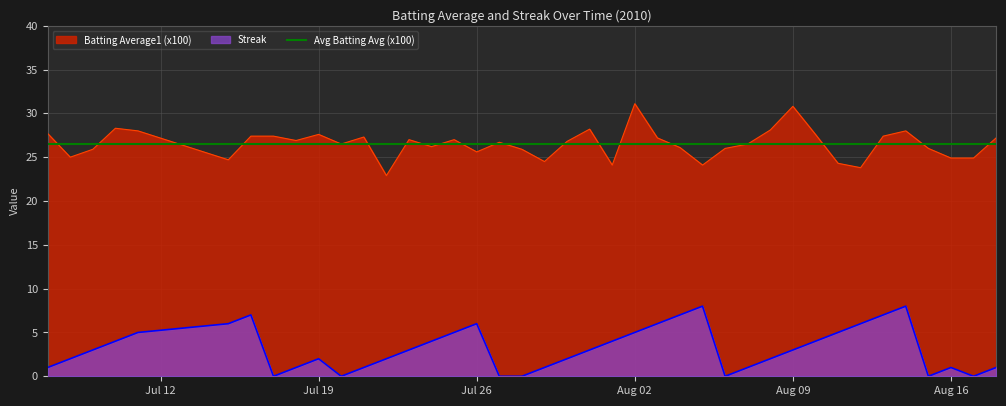

What is the lowest value of the Batting Average1 (x100) series?

22.9